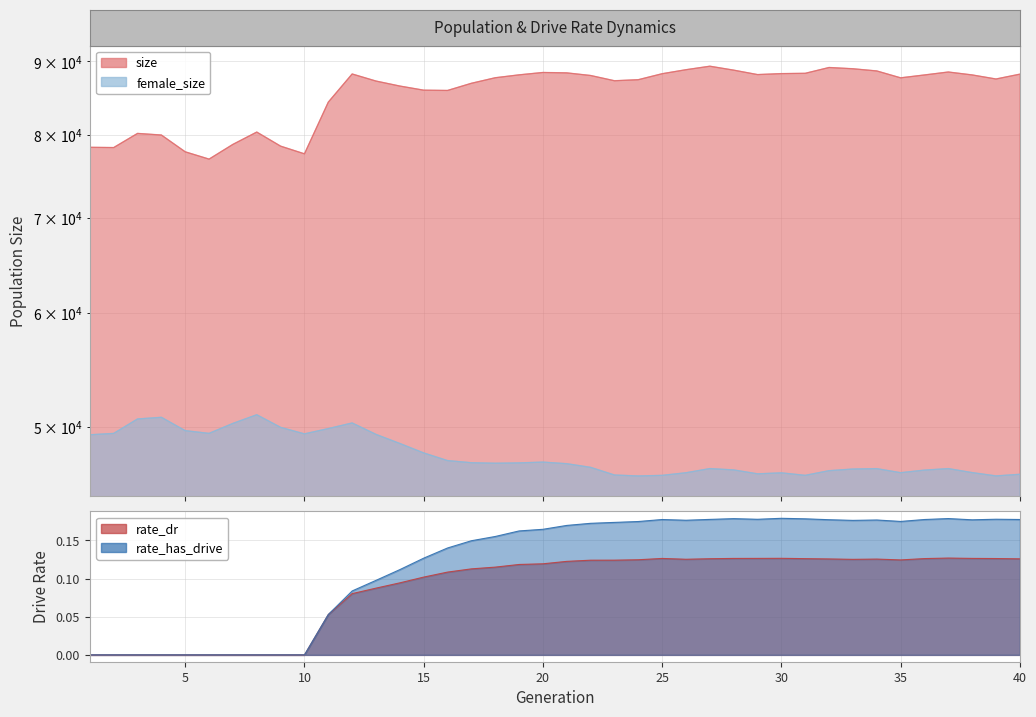

What is the difference between the second highest and minimum values in the size series?

12225.0